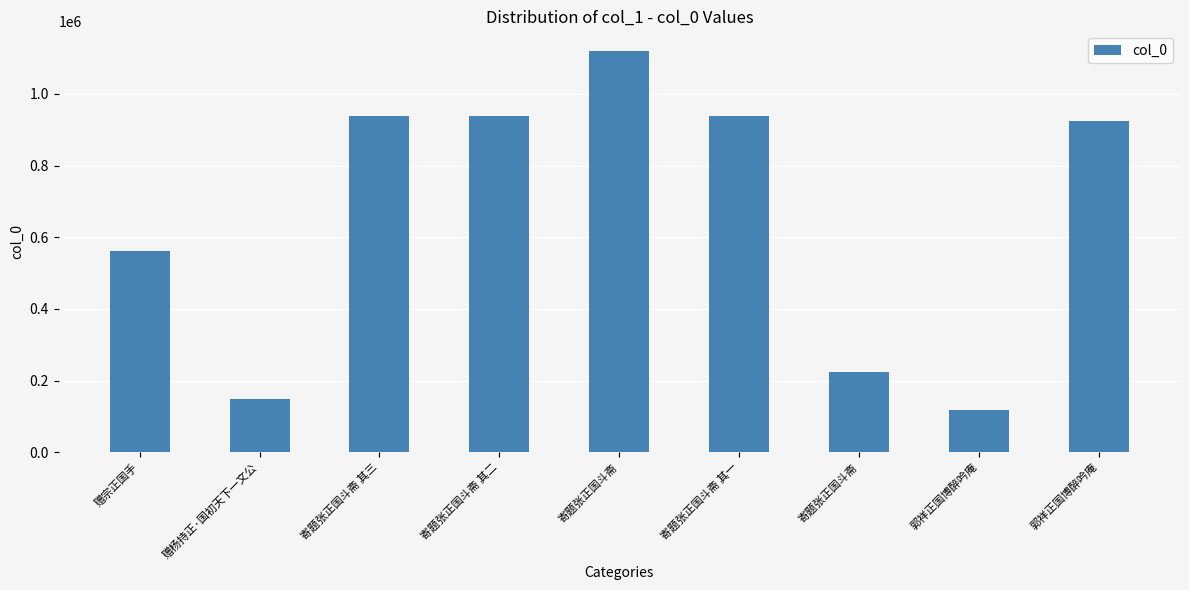

What is the label of the 9th bar from the left?

郭祥正国博醉吟庵